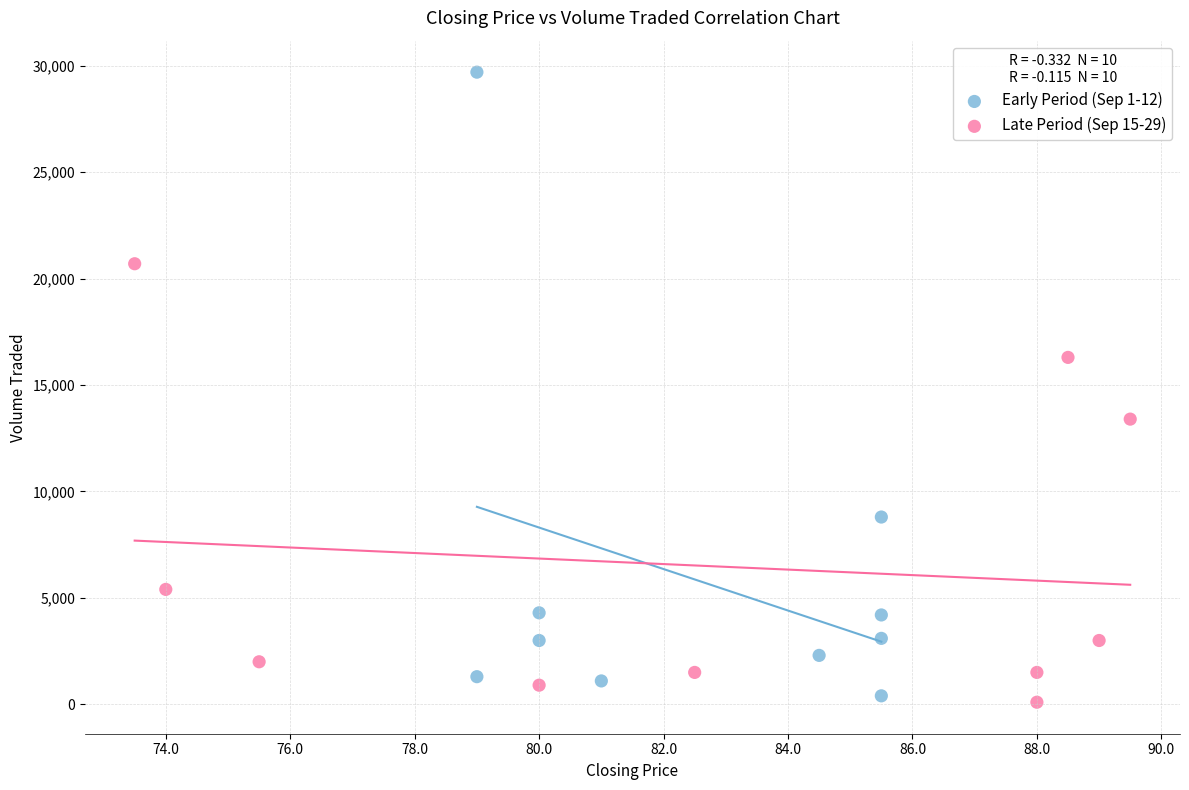

What are all the series names shown in the legend?

Early Period (Sep 1-12), Late Period (Sep 15-29)